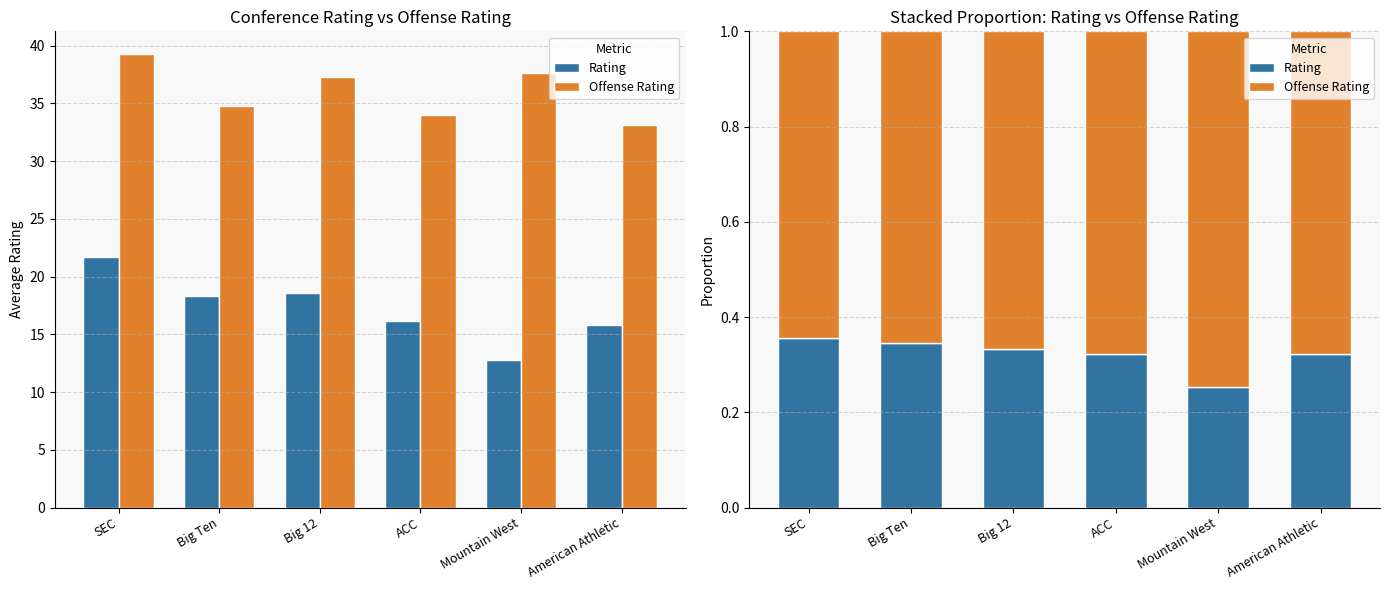

At how many categories does at least one series exceed 0?

6